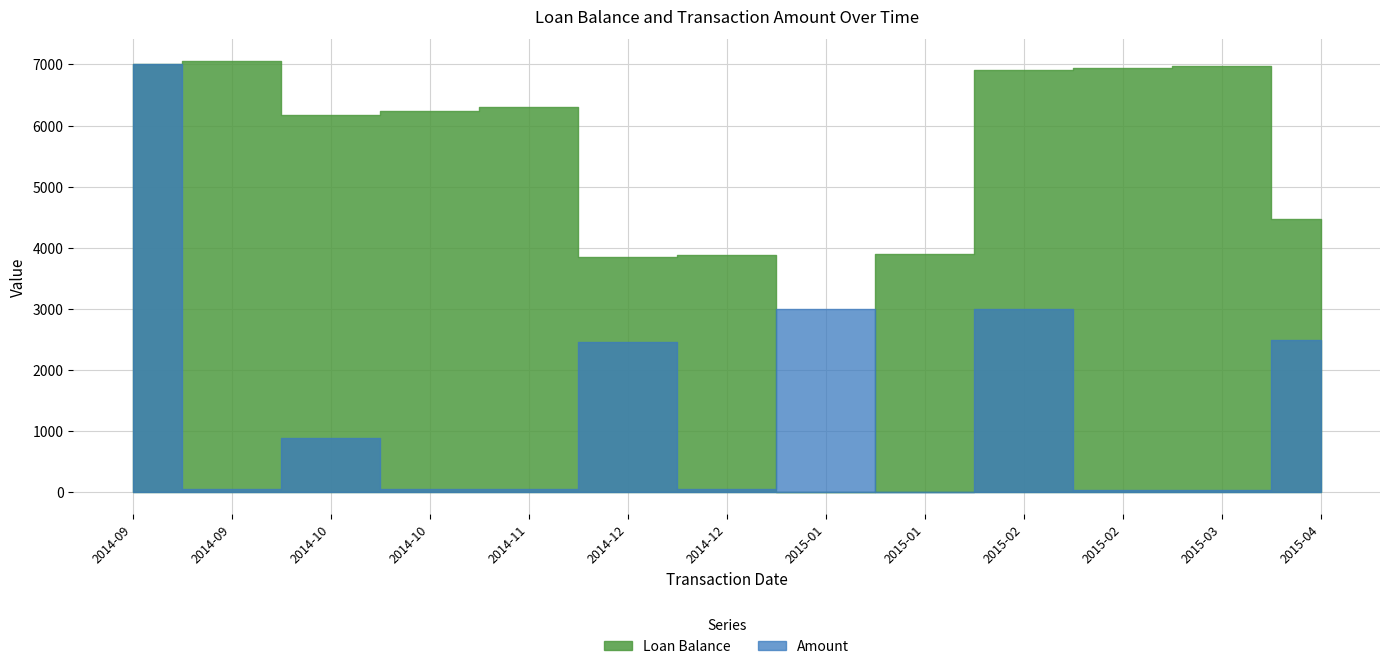

How many data points in Amount are above 64?

7